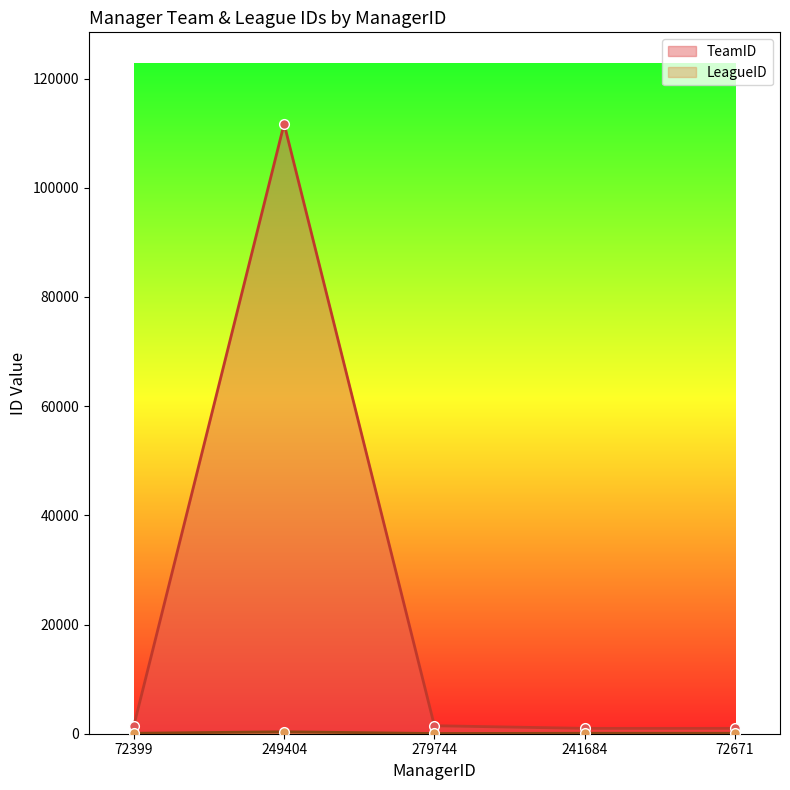

Where is the first local maximum for TeamID?

249404